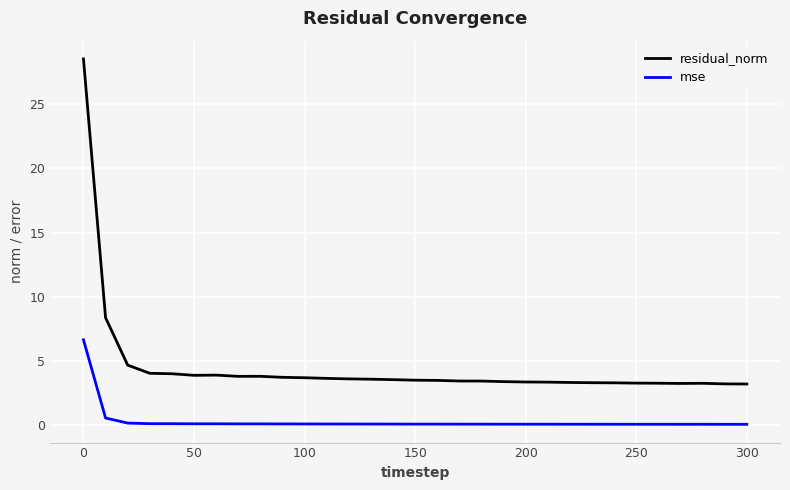

Which series has the widest spread of values?

residual_norm